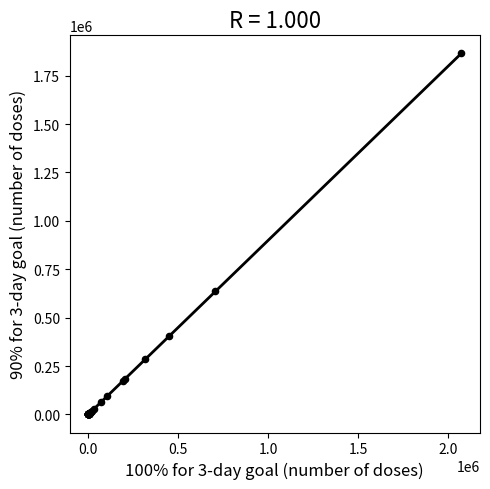

What Y value in the scatter plot is closest to 932668?

635907